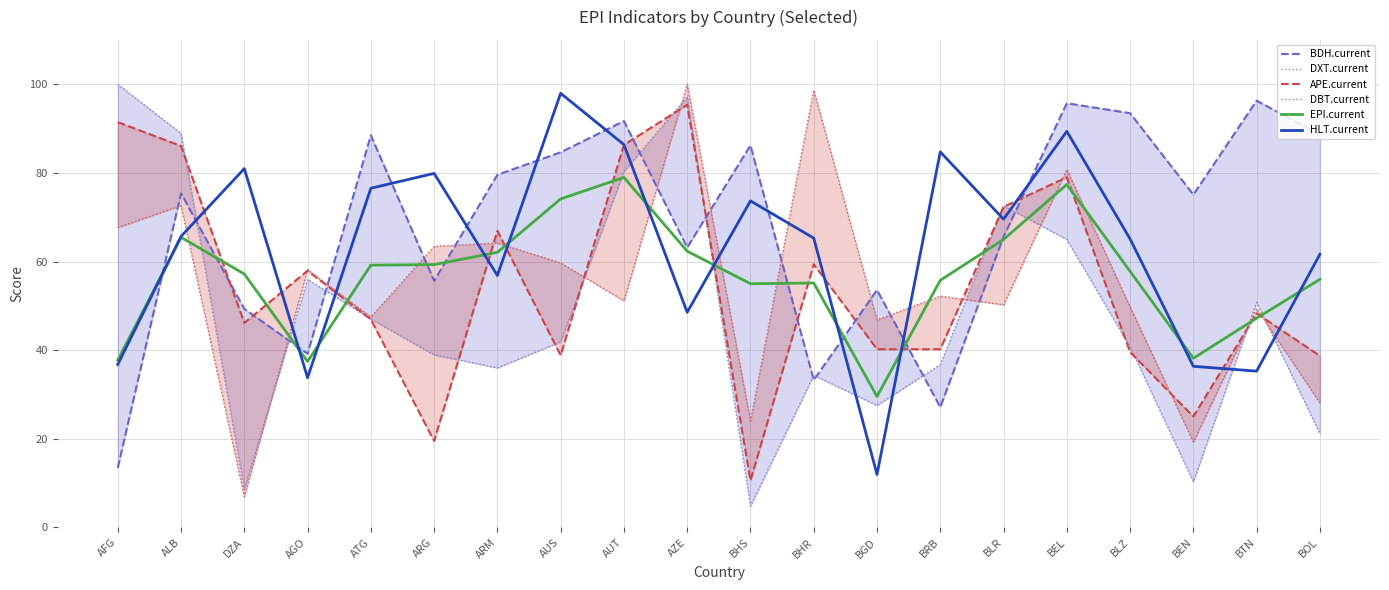

True or false: DBT.current has more than 2 interior local peaks.

True